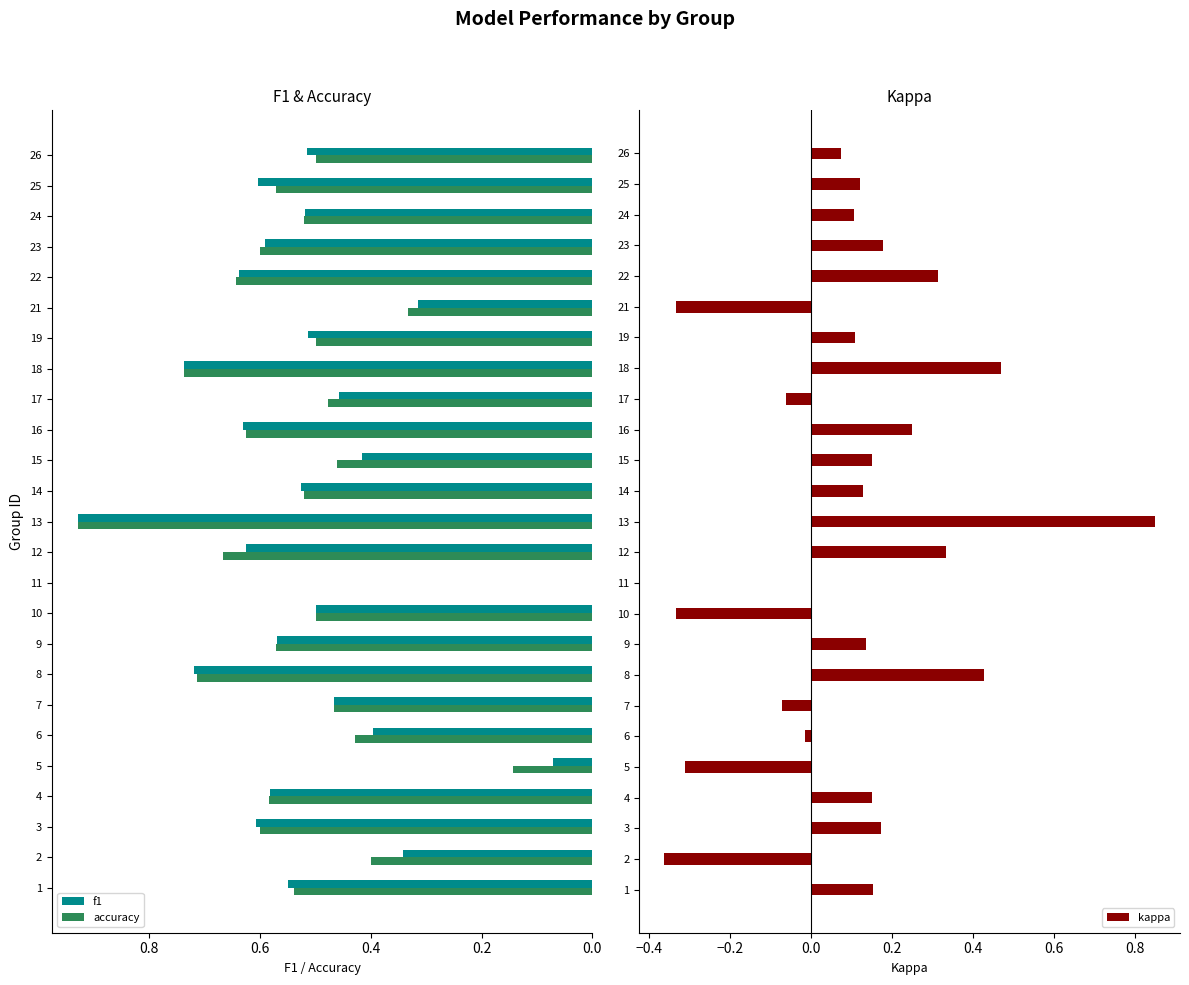

Is the value of f1 at 14 greater than the value of accuracy at 19?

Yes